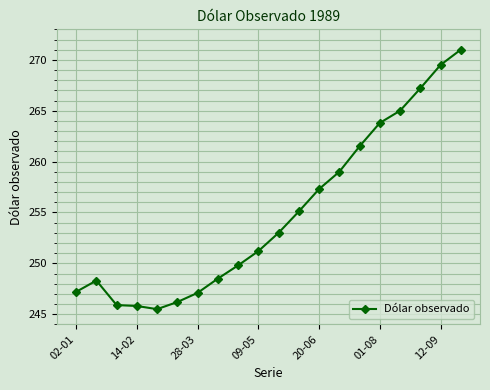

What is the difference between the maximum and minimum values?

25.5